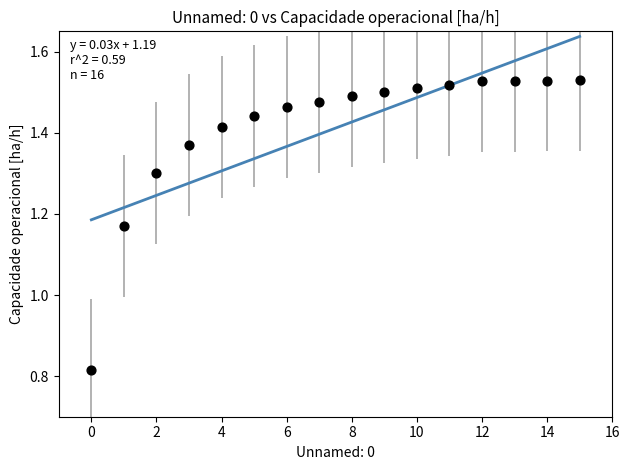

What is the range of Y values (max minus min)?

0.7